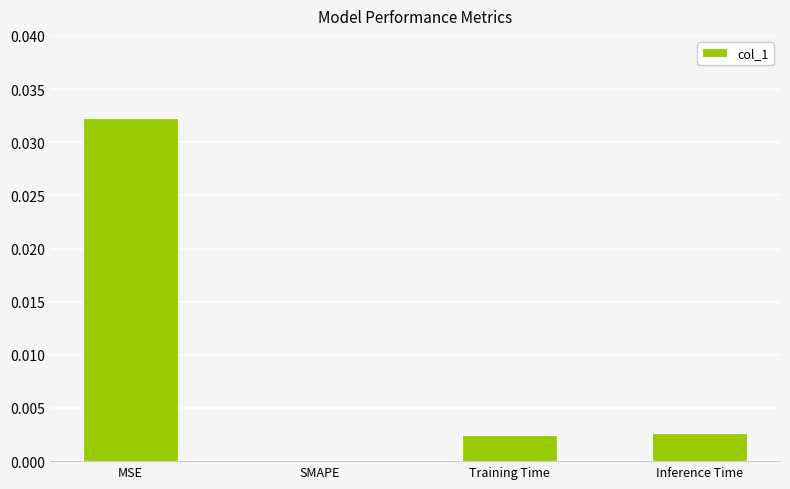

The value at Inference Time is 0.0. True or false?

True